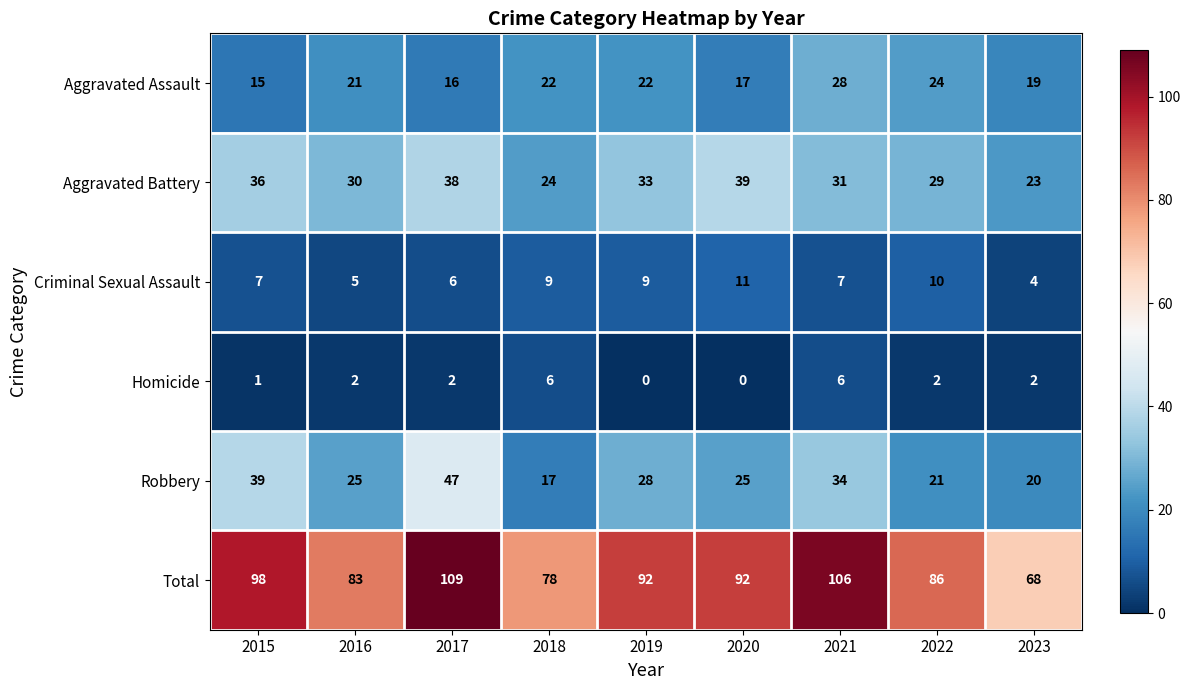

Count the number of data series in this chart.

6